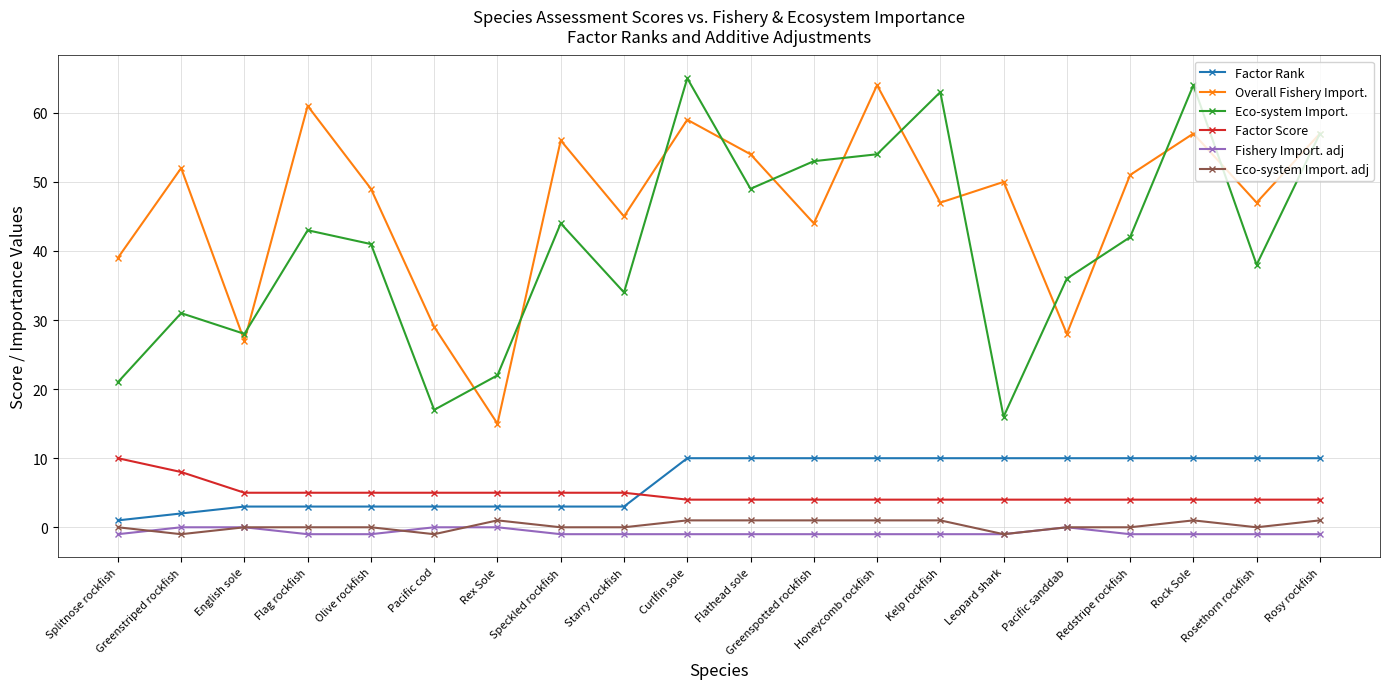

Which series changed the most between Redstripe rockfish and Rock Sole?

Eco-system Import.